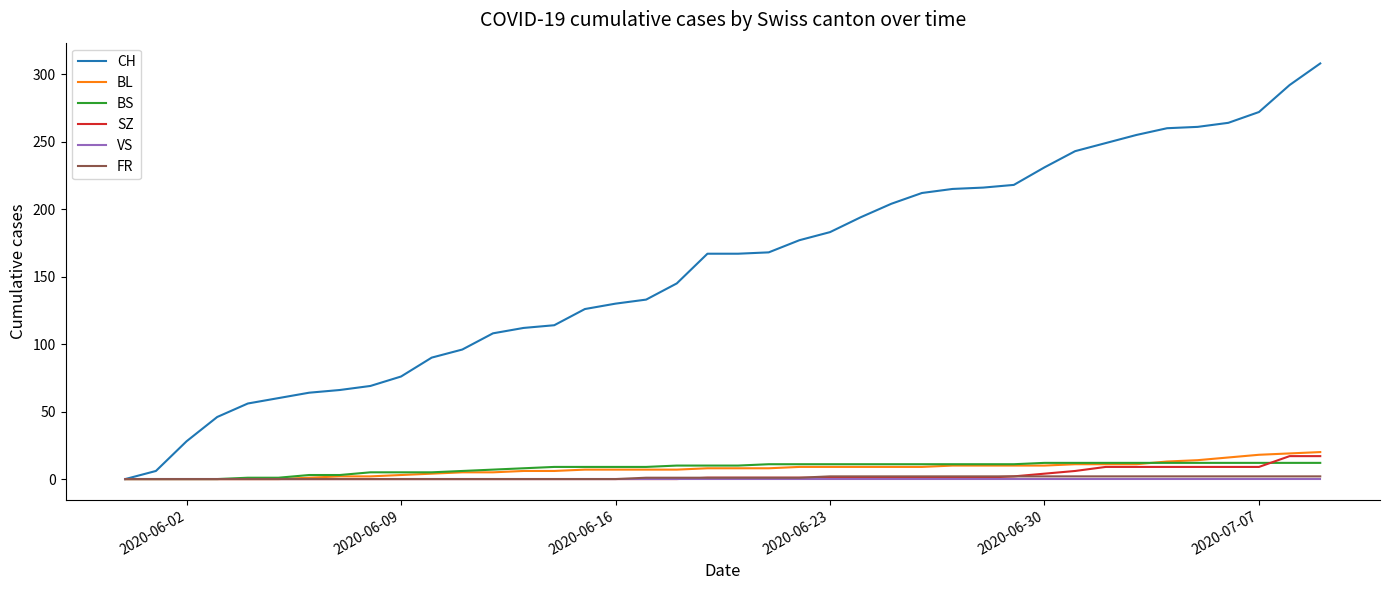

Which series has the largest total across all categories?

CH